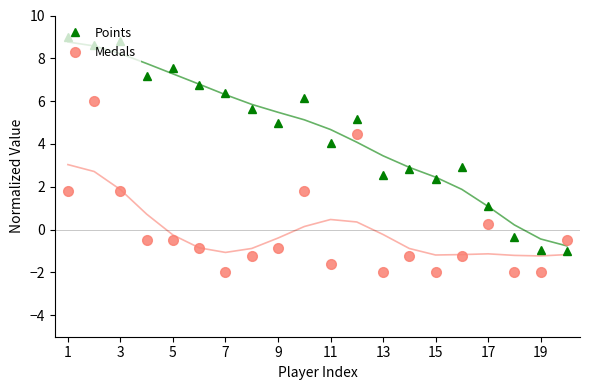

How many series are shown in this chart?

2